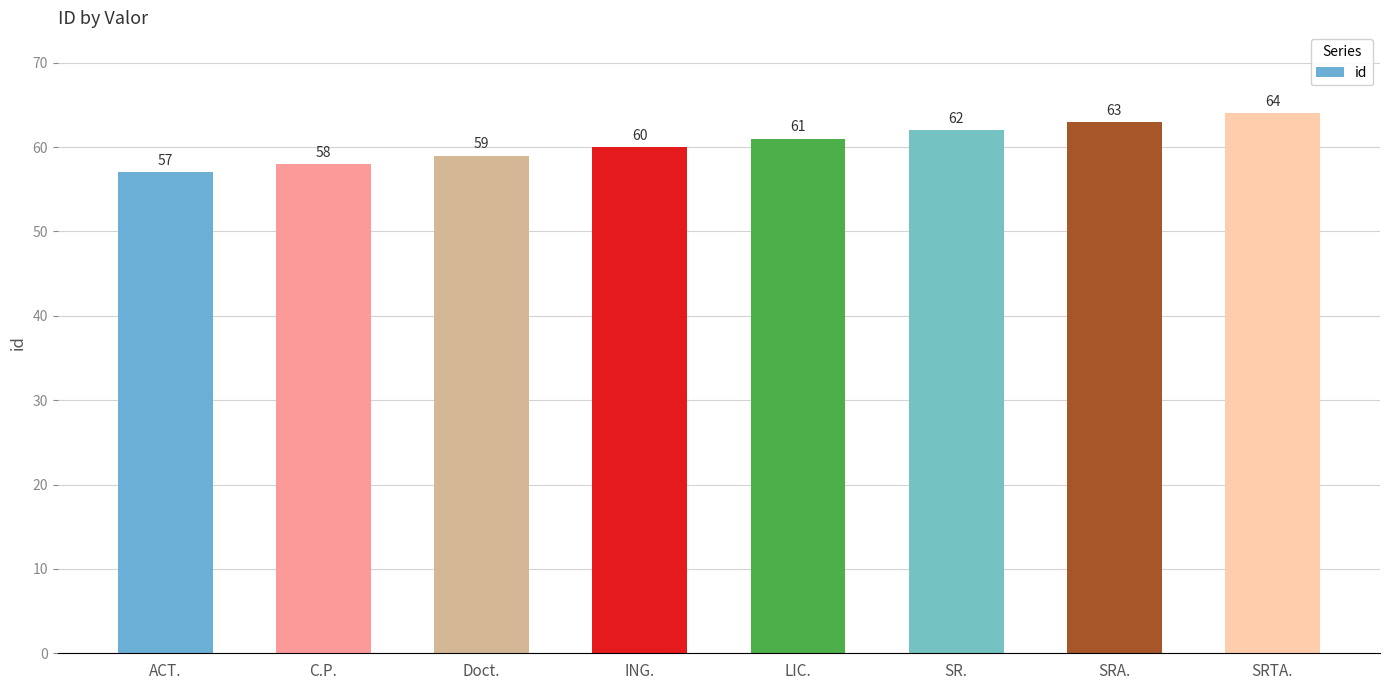

Where is the data nearest to the value 60?

ING.